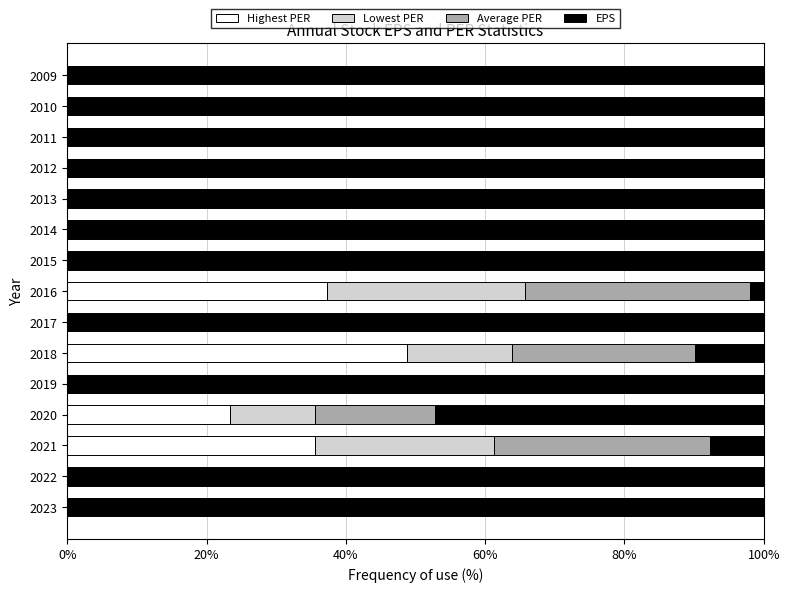

What is the total value across all series at 2018?

100.0